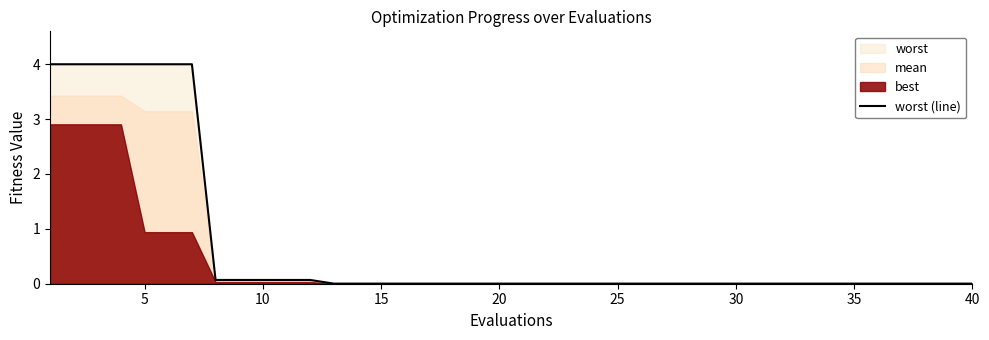

What is the greatest value displayed?

4.0